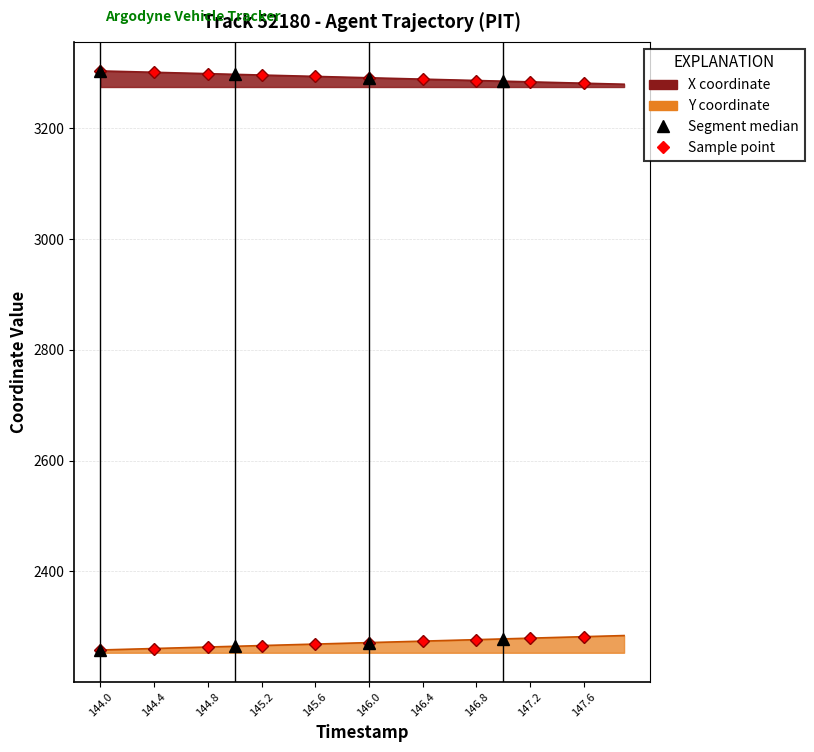

Which has a higher value, 145.0 or 146.0?

145.0